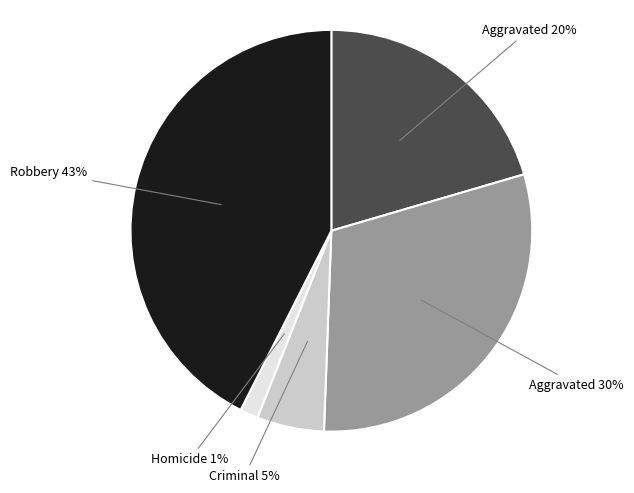

Is there any slice that represents more than half of the pie?

No